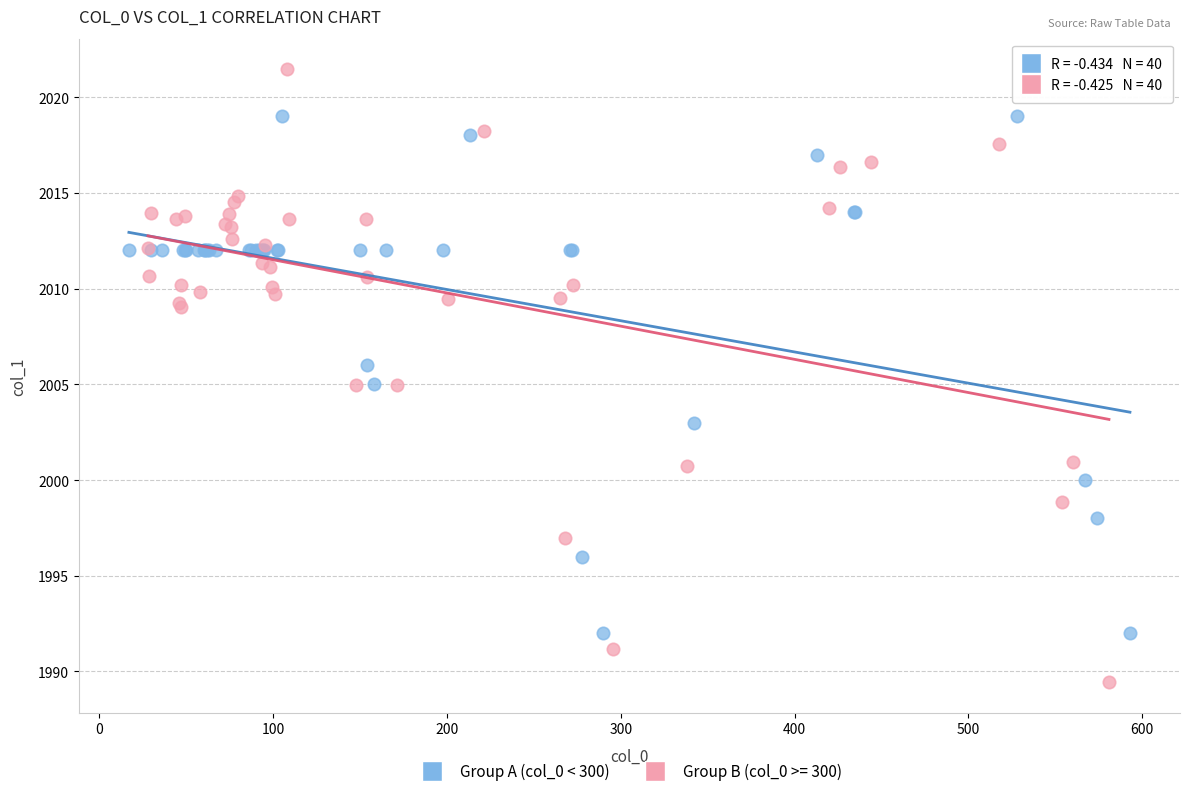

Which series contains the highest Y value?

Group B (col_0 >= 300)